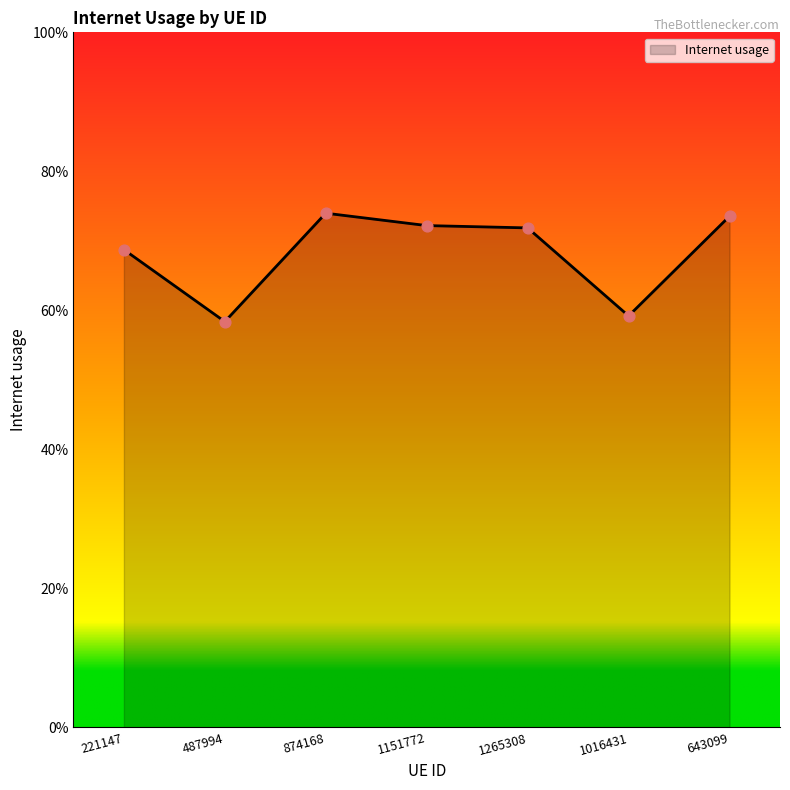

Between 1016431 and 1265308, which is larger?

1265308